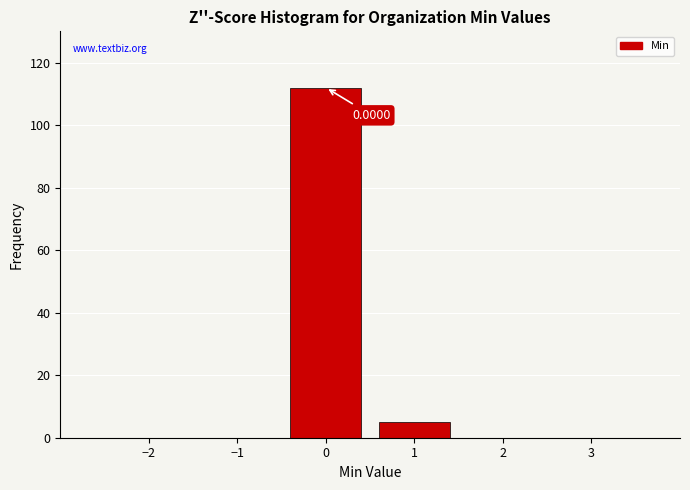

Which range on the x-axis has the tallest bar?

-0.5 to 0.5